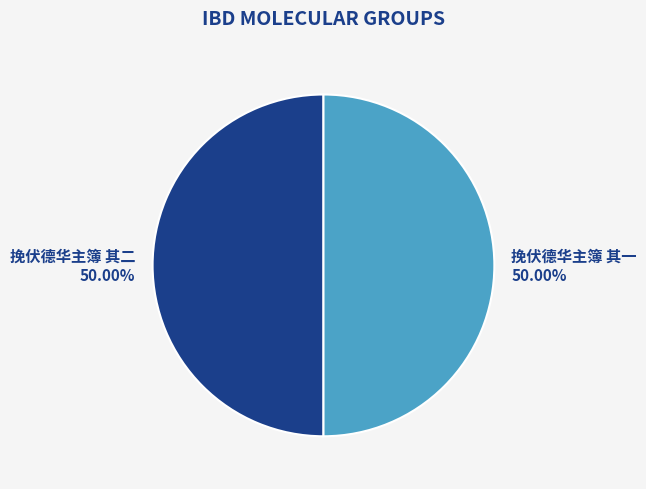

Combined, do 挽伏德华主簿 其二 and 挽伏德华主簿 其一 account for over 50%?

Yes